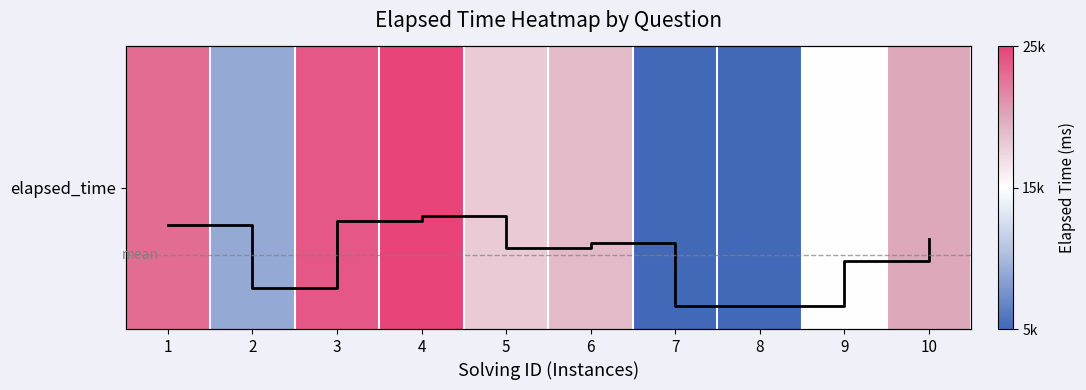

The elapsed_time trend series shows 24000 at 3. True or false?

True